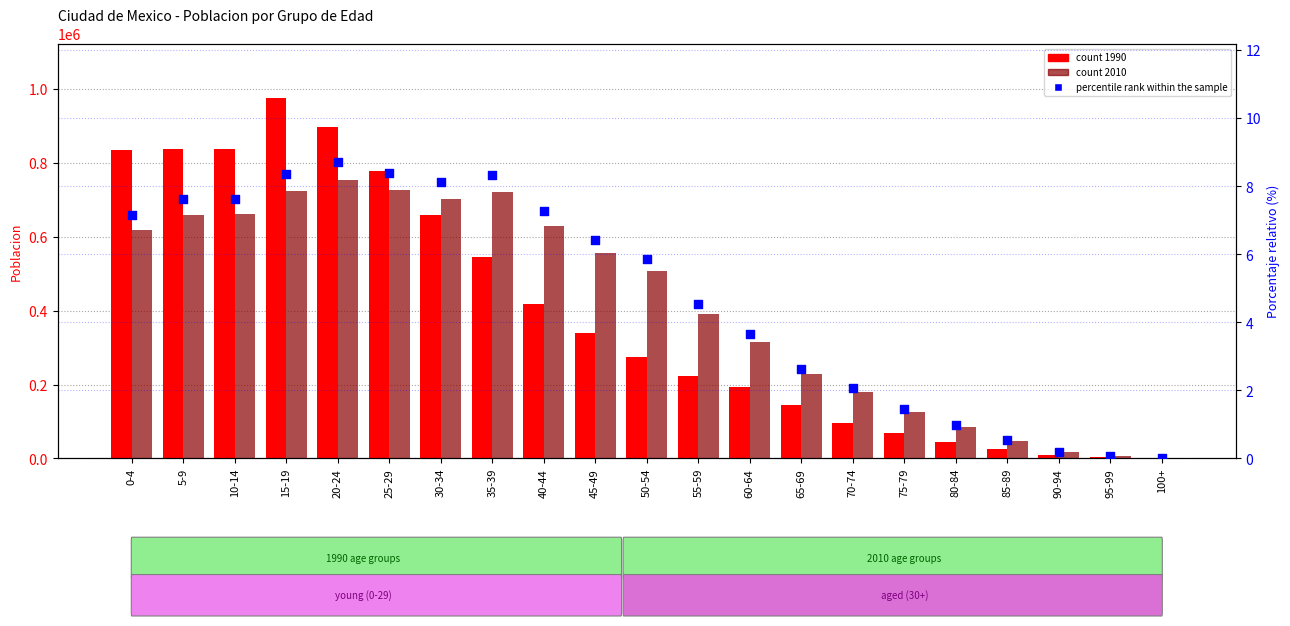

Which series reaches the minimum Y coordinate?

percentile rank within the sample